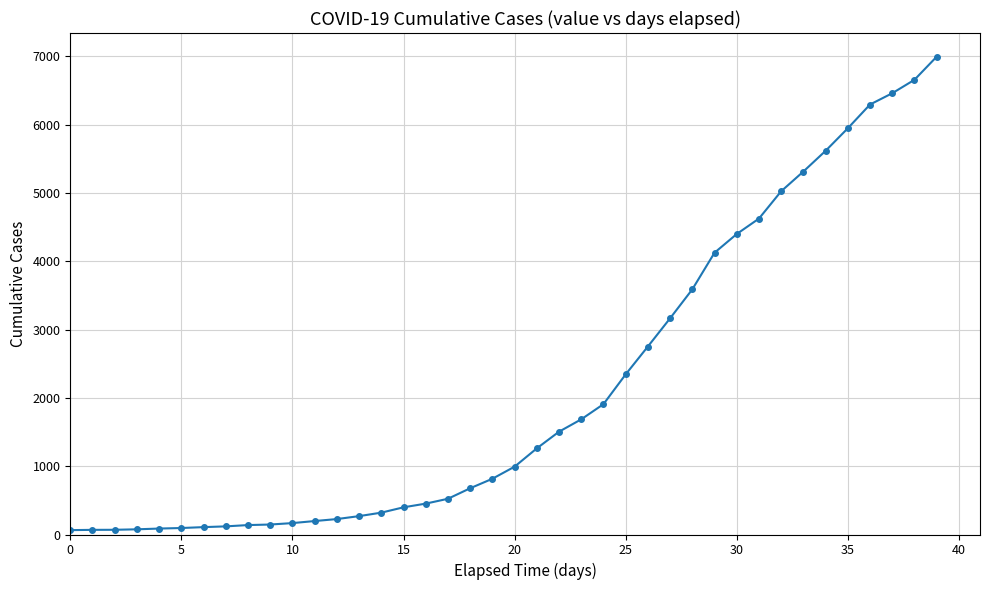

What is the maximum value shown in the chart?

6995